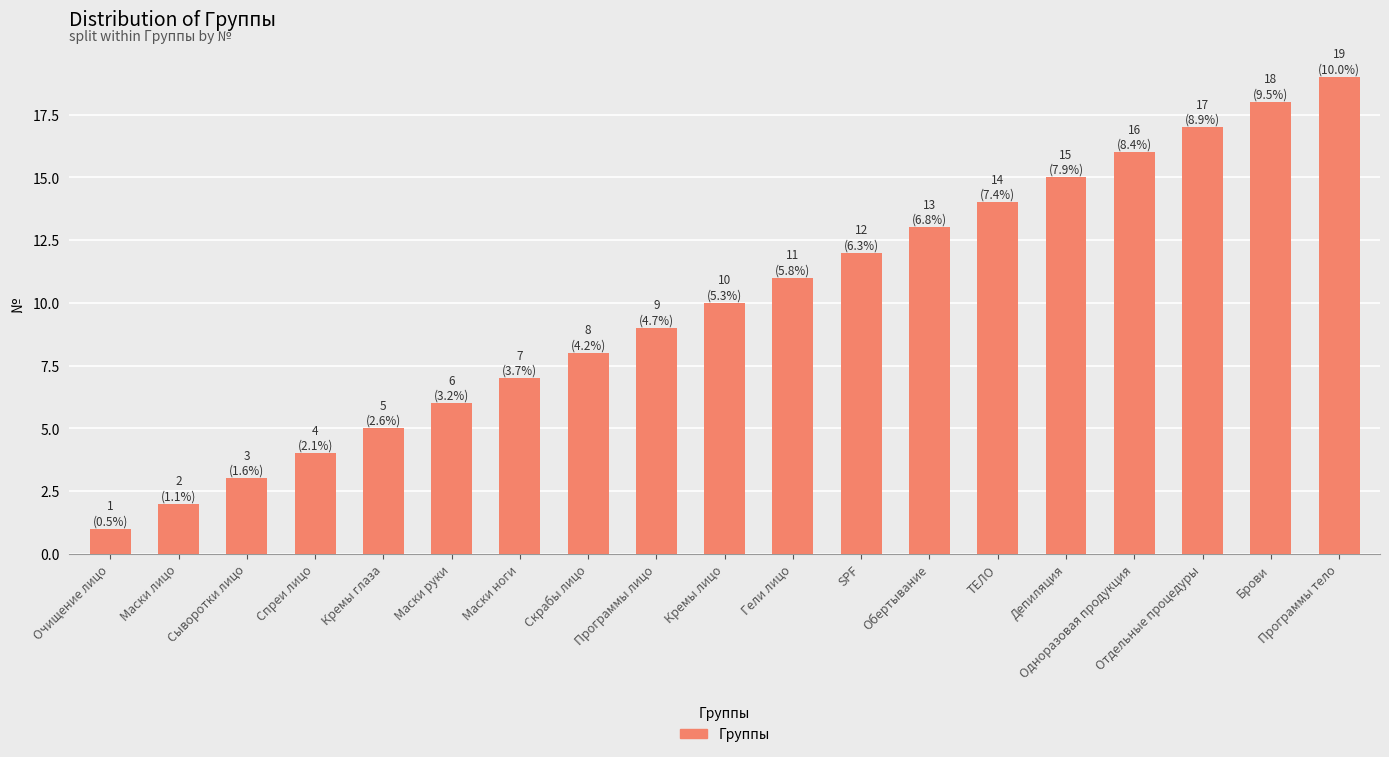

Rank the categories by value from highest to lowest.

Программы тело, Брови, Отдельные процедуры, Одноразовая продукция, Депиляция, ТЕЛО, Обертывание, SPF, Гели лицо, Кремы лицо, Программы лицо, Скрабы лицо, Маски ноги, Маски руки, Кремы глаза, Спреи лицо, Сыворотки лицо, Маски лицо, Очищение лицо